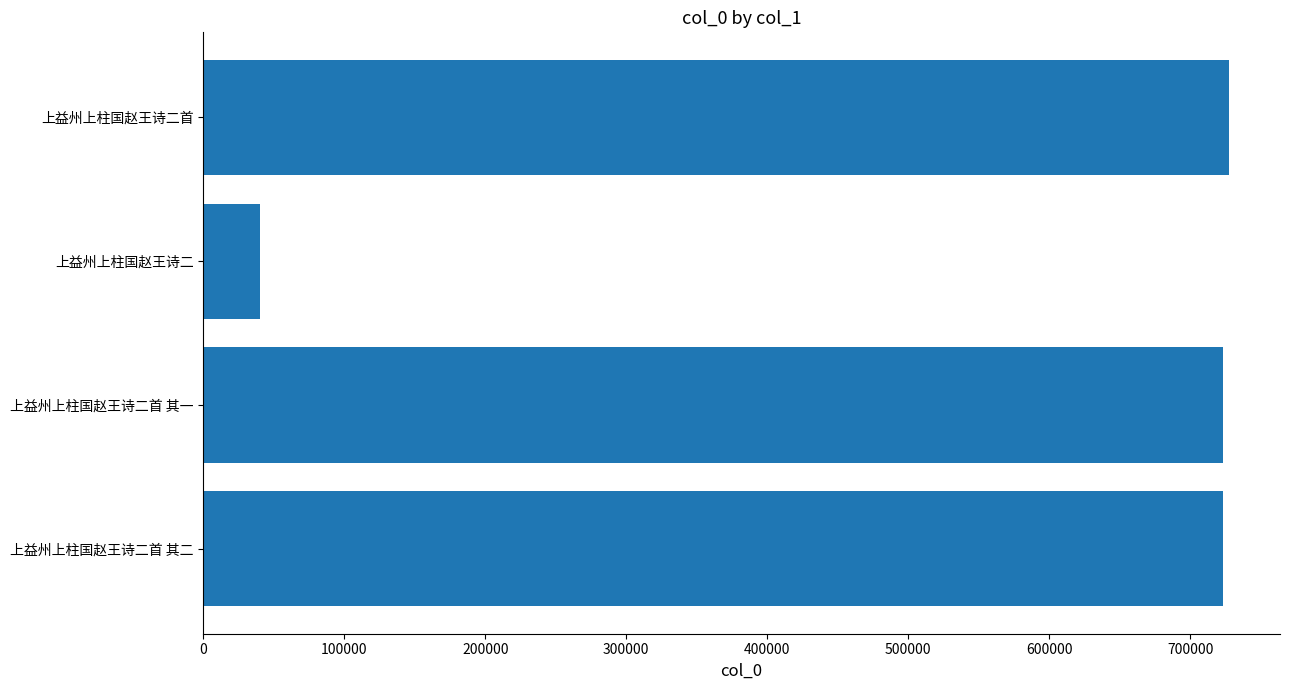

What is the minimum value shown in the chart?

40033